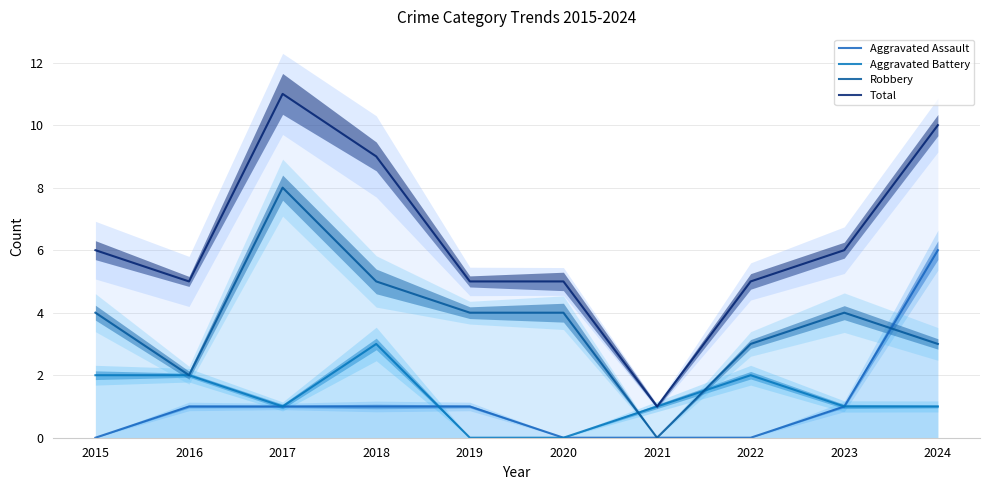

At 2020, list the series in order from smallest to largest.

Aggravated Assault, Aggravated Battery, Robbery, Total